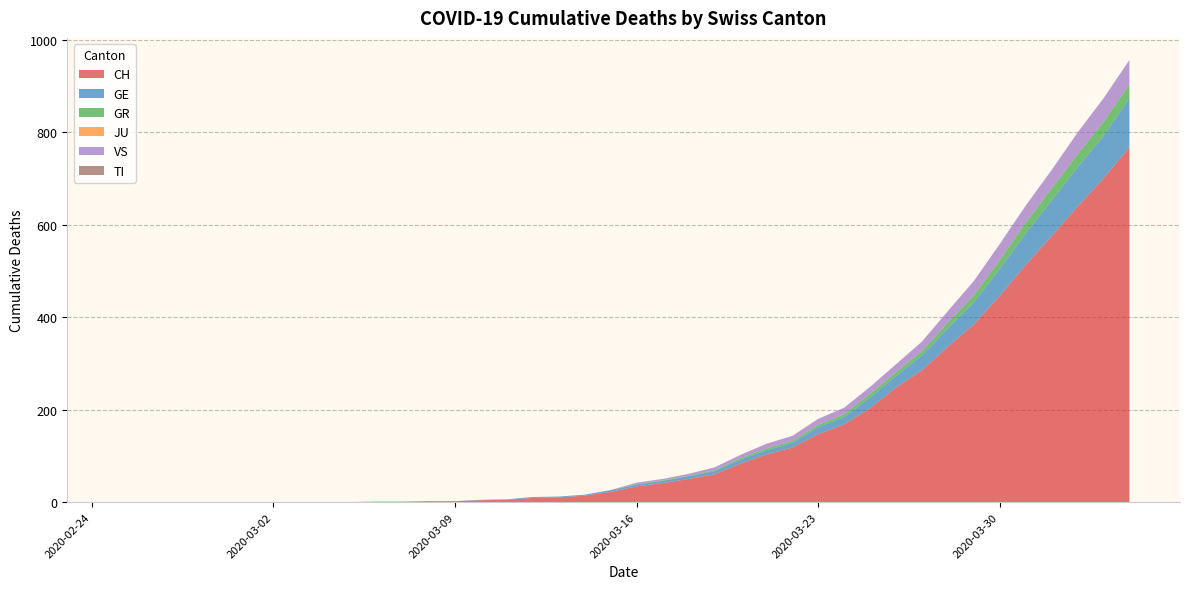

Reading left to right, extract all data points from this chart.

CH: 2020-02-25=0	2020-02-26=0	2020-02-27=0	2020-02-28=0	2020-02-29=0	2020-03-01=0	2020-03-02=0	2020-03-03=0	2020-03-04=0	2020-03-05=0	2020-03-06=1	2020-03-07=1	2020-03-08=2	2020-03-09=2	2020-03-10=4	2020-03-11=5	2020-03-12=9	2020-03-13=10	2020-03-14=14	2020-03-15=22	2020-03-16=34	2020-03-17=41	2020-03-18=50	2020-03-19=60	2020-03-20=83	2020-03-21=103	2020-03-22=118	2020-03-23=147	2020-03-24=168	2020-03-25=203	2020-03-26=248	2020-03-27=285	2020-03-28=336	2020-03-29=384	2020-03-30=446	2020-03-31=513	2020-04-01=575	2020-04-02=639	2020-04-03=700	2020-04-04=767
GE: 2020-02-25=0	2020-02-26=0	2020-02-27=0	2020-02-28=0	2020-02-29=0	2020-03-01=0	2020-03-02=0	2020-03-03=0	2020-03-04=0	2020-03-05=0	2020-03-06=0	2020-03-07=0	2020-03-08=0	2020-03-09=0	2020-03-10=1	2020-03-11=1	2020-03-12=2	2020-03-13=2	2020-03-14=2	2020-03-15=4	2020-03-16=4	2020-03-17=5	2020-03-18=6	2020-03-19=7	2020-03-20=9	2020-03-21=9	2020-03-22=10	2020-03-23=15	2020-03-24=16	2020-03-25=23	2020-03-26=25	2020-03-27=32	2020-03-28=40	2020-03-29=48	2020-03-30=58	2020-03-31=68	2020-04-01=77	2020-04-02=85	2020-04-03=92	2020-04-04=106
GR: 2020-02-25=0	2020-02-26=0	2020-02-27=0	2020-02-28=0	2020-02-29=0	2020-03-01=0	2020-03-02=0	2020-03-03=0	2020-03-04=0	2020-03-05=0	2020-03-06=0	2020-03-07=0	2020-03-08=0	2020-03-09=0	2020-03-10=0	2020-03-11=0	2020-03-12=0	2020-03-13=0	2020-03-14=0	2020-03-15=0	2020-03-16=1	2020-03-17=1	2020-03-18=1	2020-03-19=2	2020-03-20=3	2020-03-21=4	2020-03-22=4	2020-03-23=5	2020-03-24=6	2020-03-25=8	2020-03-26=8	2020-03-27=9	2020-03-28=12	2020-03-29=15	2020-03-30=19	2020-03-31=23	2020-04-01=26	2020-04-02=28	2020-04-03=30	2020-04-04=30
JU: 2020-02-25=0	2020-02-26=0	2020-02-27=0	2020-02-28=0	2020-02-29=0	2020-03-01=0	2020-03-02=0	2020-03-03=0	2020-03-04=0	2020-03-05=0	2020-03-06=0	2020-03-07=0	2020-03-08=0	2020-03-09=0	2020-03-10=0	2020-03-11=0	2020-03-12=0	2020-03-13=0	2020-03-14=0	2020-03-15=0	2020-03-16=0	2020-03-17=0	2020-03-18=0	2020-03-19=0	2020-03-20=0	2020-03-21=0	2020-03-22=0	2020-03-23=0	2020-03-24=0	2020-03-25=0	2020-03-26=0	2020-03-27=0	2020-03-28=0	2020-03-29=0	2020-03-30=0	2020-03-31=0	2020-04-01=0	2020-04-02=0	2020-04-03=0	2020-04-04=0
VS: 2020-02-25=0	2020-02-26=0	2020-02-27=0	2020-02-28=0	2020-02-29=0	2020-03-01=0	2020-03-02=0	2020-03-03=0	2020-03-04=0	2020-03-05=0	2020-03-06=0	2020-03-07=0	2020-03-08=0	2020-03-09=0	2020-03-10=0	2020-03-11=0	2020-03-12=0	2020-03-13=0	2020-03-14=0	2020-03-15=0	2020-03-16=3	2020-03-17=3	2020-03-18=4	2020-03-19=6	2020-03-20=7	2020-03-21=10	2020-03-22=11	2020-03-23=13	2020-03-24=14	2020-03-25=15	2020-03-26=17	2020-03-27=21	2020-03-28=25	2020-03-29=31	2020-03-30=35	2020-03-31=37	2020-04-01=40	2020-04-02=47	2020-04-03=51	2020-04-04=53
TI: 2020-02-25=0	2020-02-26=0	2020-02-27=0	2020-02-28=0	2020-02-29=0	2020-03-01=0	2020-03-02=0	2020-03-03=0	2020-03-04=0	2020-03-05=0	2020-03-06=0	2020-03-07=0	2020-03-08=0	2020-03-09=0	2020-03-10=0	2020-03-11=0	2020-03-12=0	2020-03-13=0	2020-03-14=0	2020-03-15=0	2020-03-16=0	2020-03-17=0	2020-03-18=0	2020-03-19=0	2020-03-20=0	2020-03-21=0	2020-03-22=0	2020-03-23=0	2020-03-24=0	2020-03-25=0	2020-03-26=0	2020-03-27=0	2020-03-28=0	2020-03-29=0	2020-03-30=0	2020-03-31=0	2020-04-01=0	2020-04-02=0	2020-04-03=0	2020-04-04=0